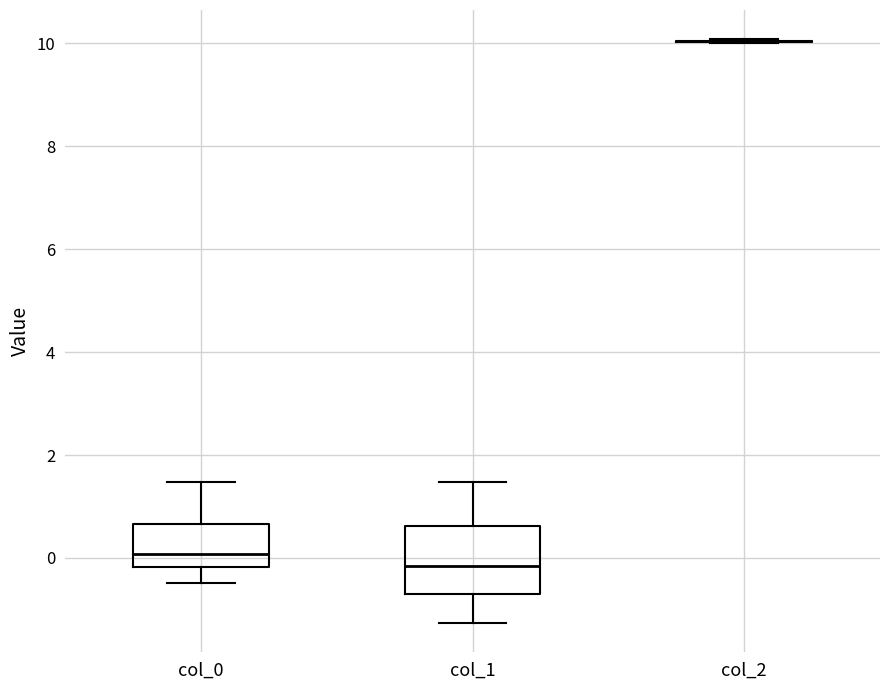

Where does the upper whisker of the box for col_1 end on the y-axis? The values are not printed on the chart, so give them approximately, as read against the axis.

1.4